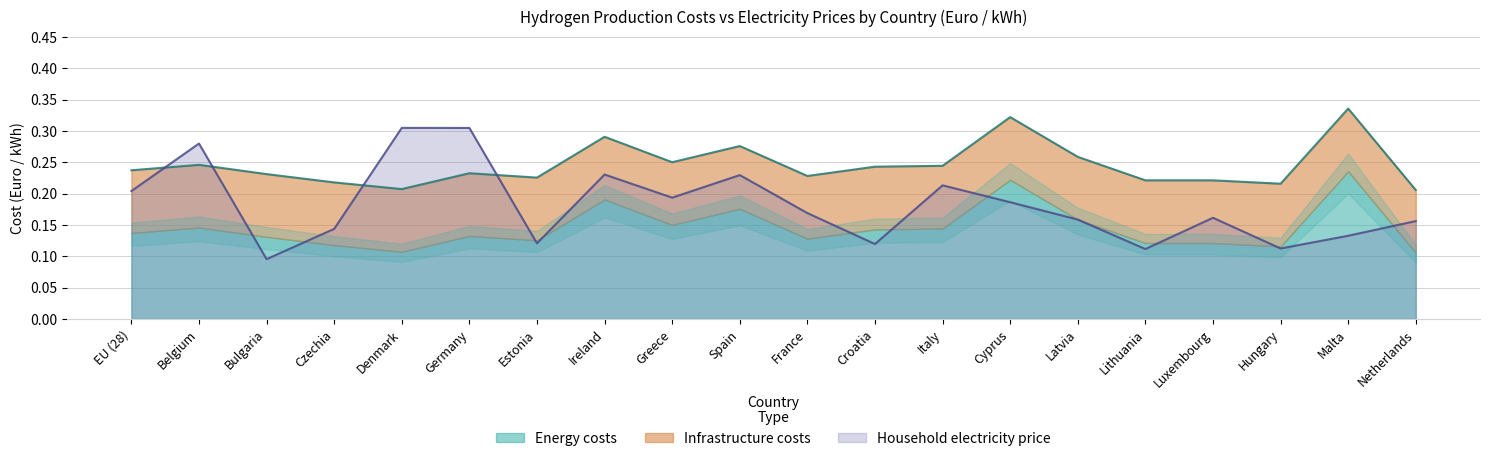

Is it true that Household electricity price equals 0.2 at Latvia?

True